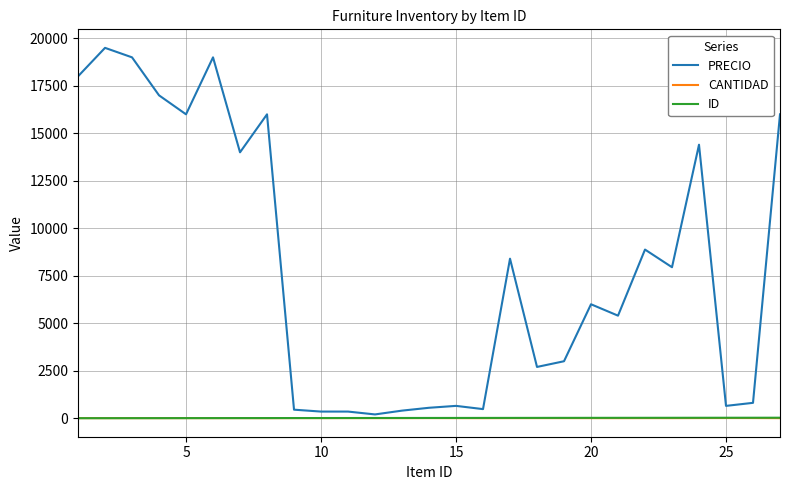

Which series has the largest total across all categories?

PRECIO